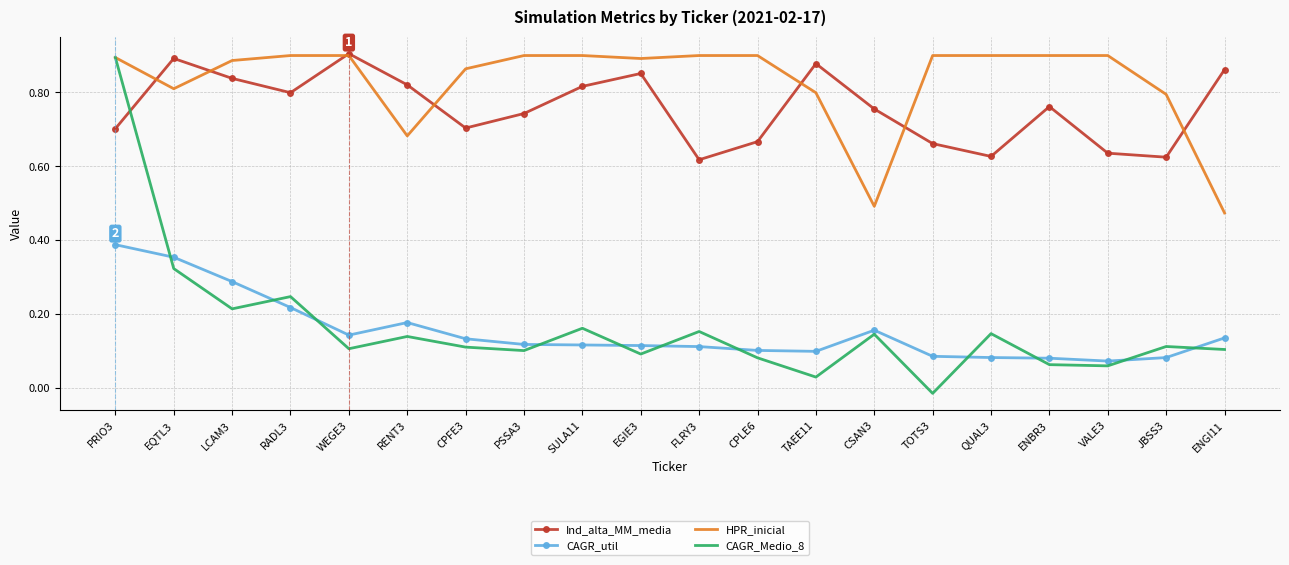

What are all the series names shown in the legend?

Ind_alta_MM_media, CAGR_util, HPR_inicial, CAGR_Medio_8